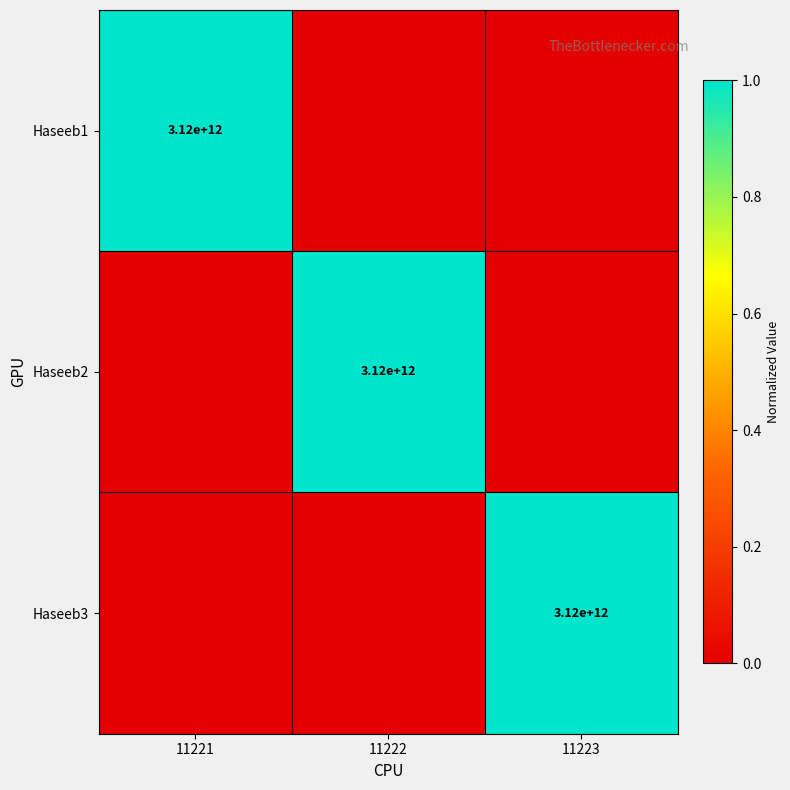

Is it true that Haseeb1 equals 3120000000000 at 11221?

True